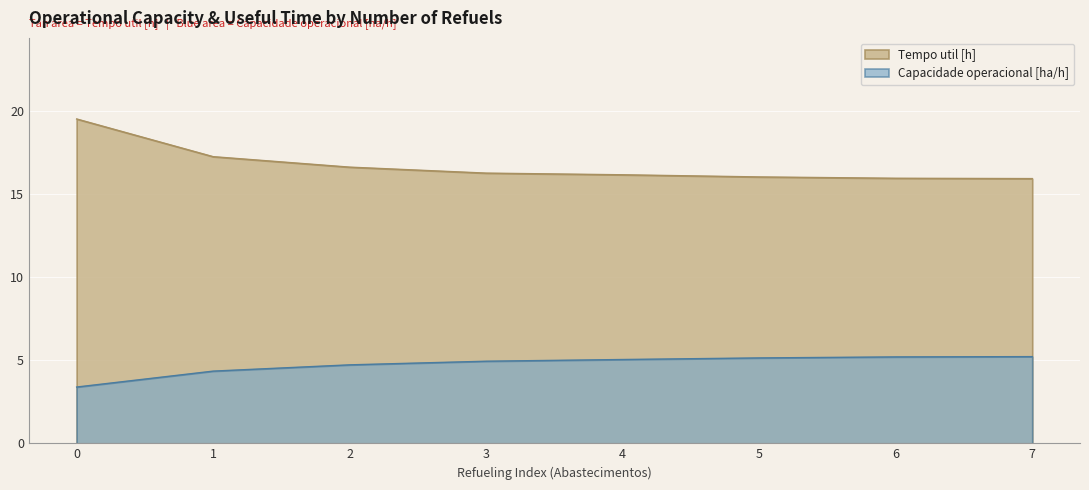

Is it true that Tempo util [h] equals 4.7 at 0?

False